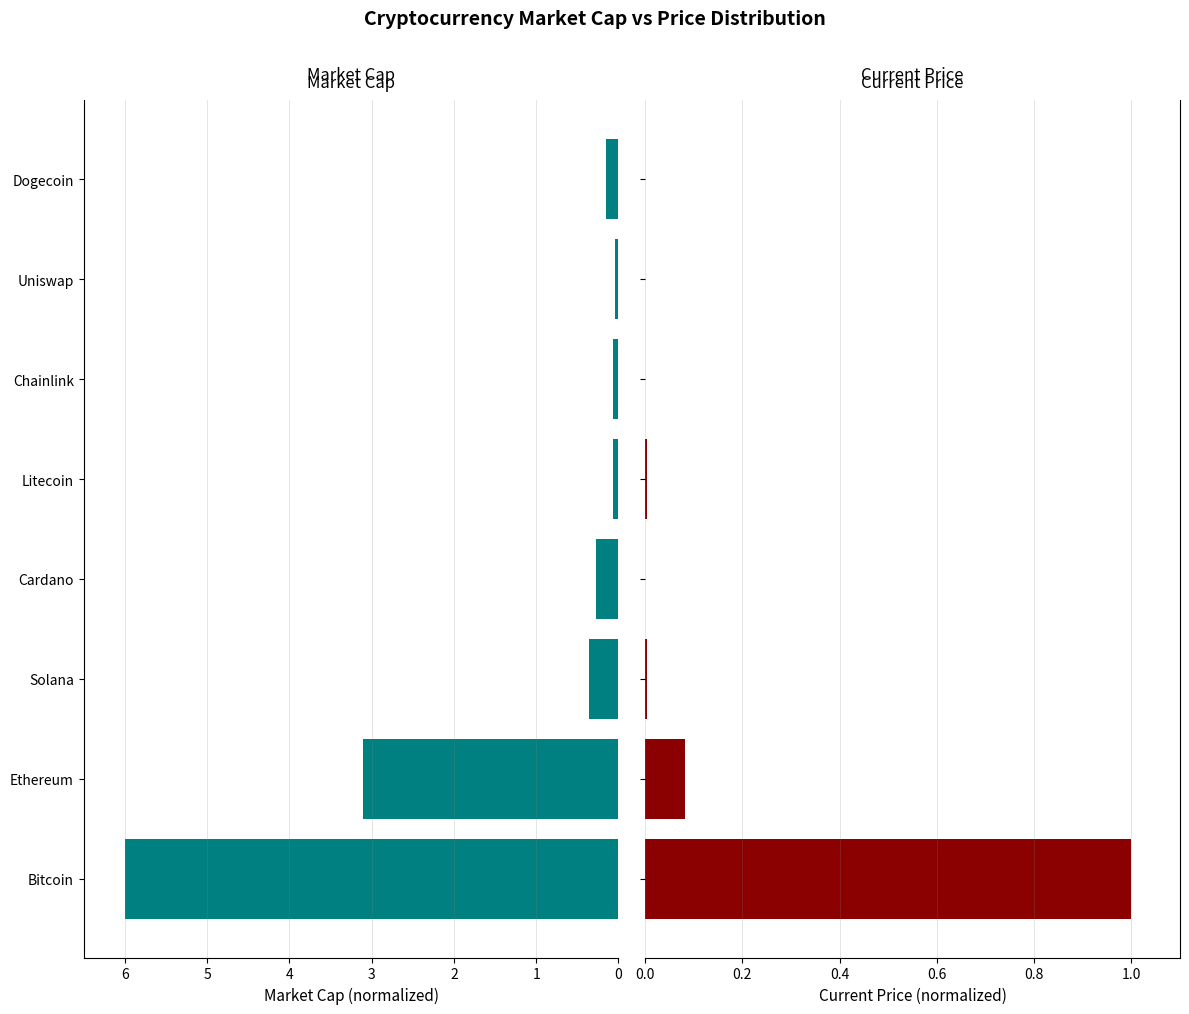

What is the average value of the Market Cap series?

1.3